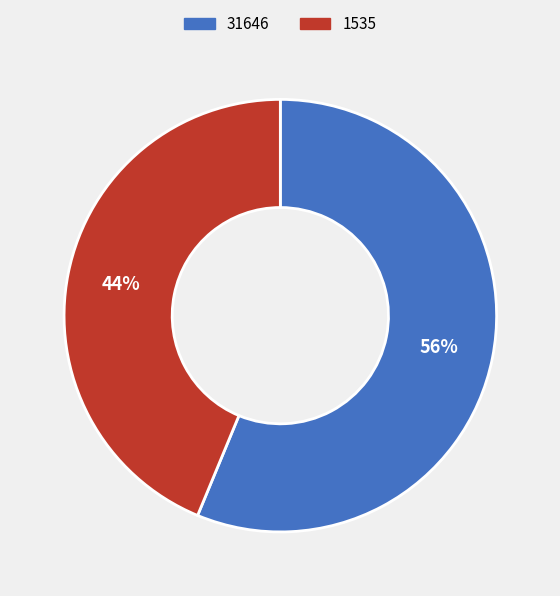

Approximately how many times larger is the value at 31646 compared to 1535?

1.3